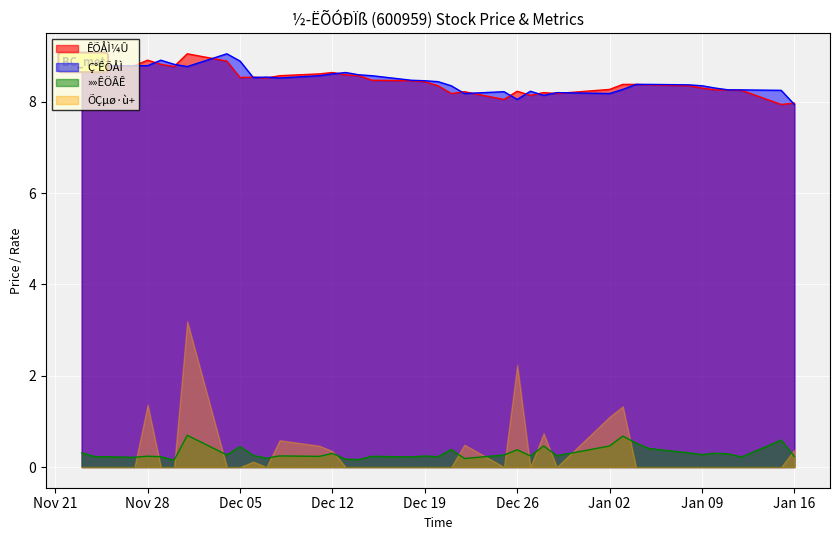

What is the total value across all series at Nov 28?

19.3